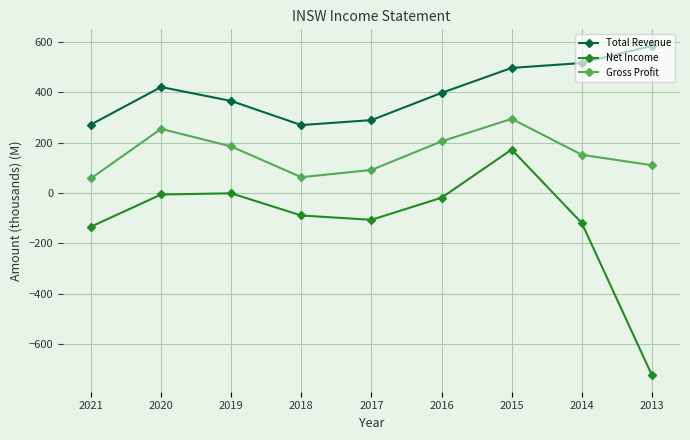

What is the value of the Total Revenue point at the 9th from the left?

585.4